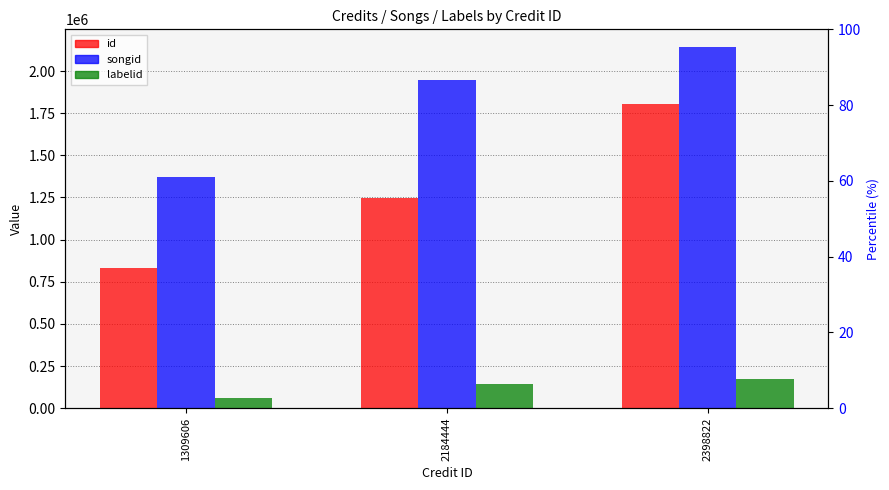

What is the sum of the id values at 2184444 and 1309606?

2075468